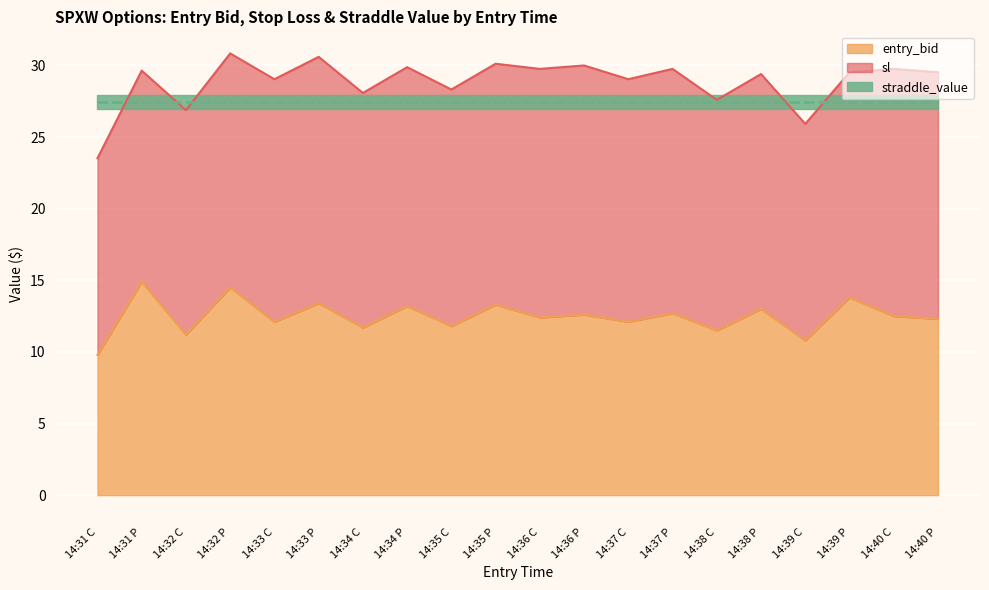

Reading right to left, extract all data points from this chart.

entry_bid: 12.3	12.5	13.8	10.8	13.0	11.5	12.7	12.1	12.6	12.4	13.3	11.8	13.2	11.7	13.4	12.1	14.5	11.2	14.9	9.8
sl: 29.5	29.8	29.5	25.9	29.4	27.6	29.8	29.0	30.0	29.8	30.1	28.3	29.9	28.1	30.6	29.0	30.8	26.9	29.6	23.5